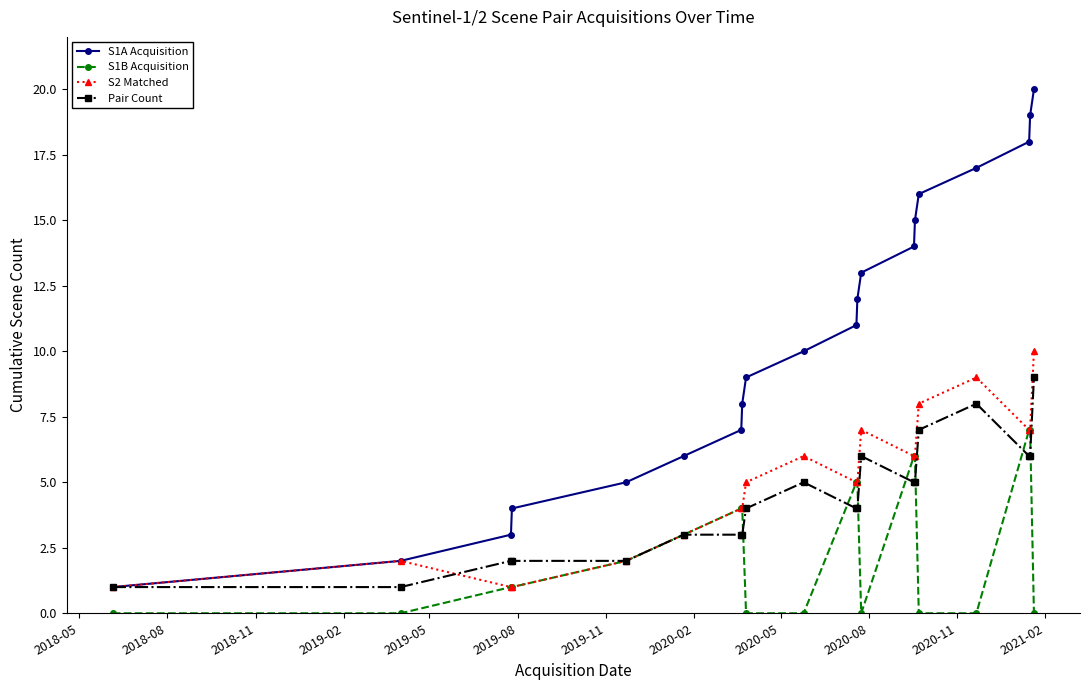

True or false: S1A Acquisition and S1B Acquisition intersect in this chart.

False